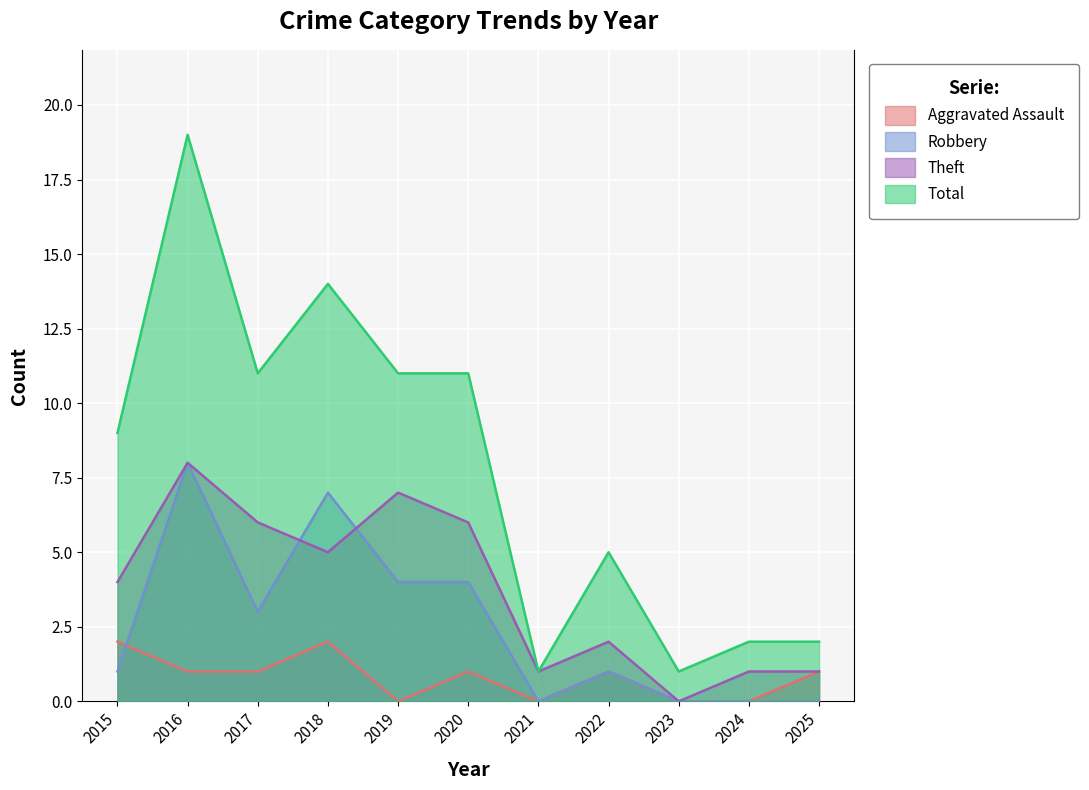

Rank the series at 2023 from highest to lowest value.

Total, Aggravated Assault, Robbery, Theft